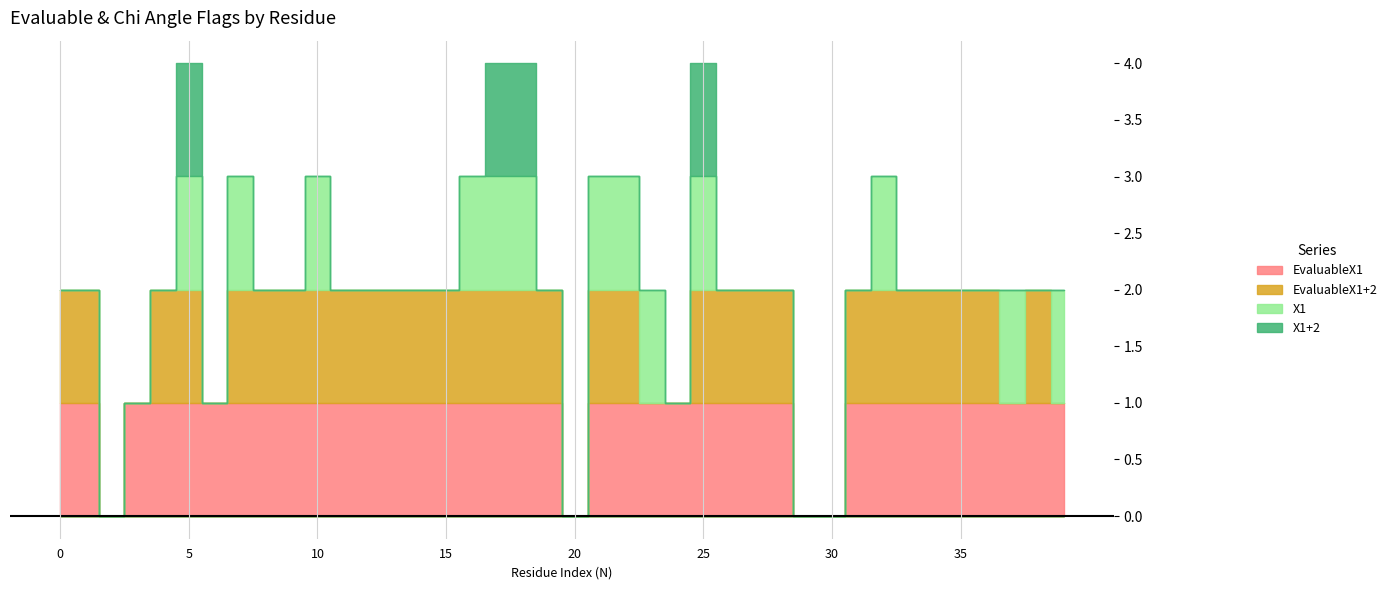

What is the total value across all series at 19?

2